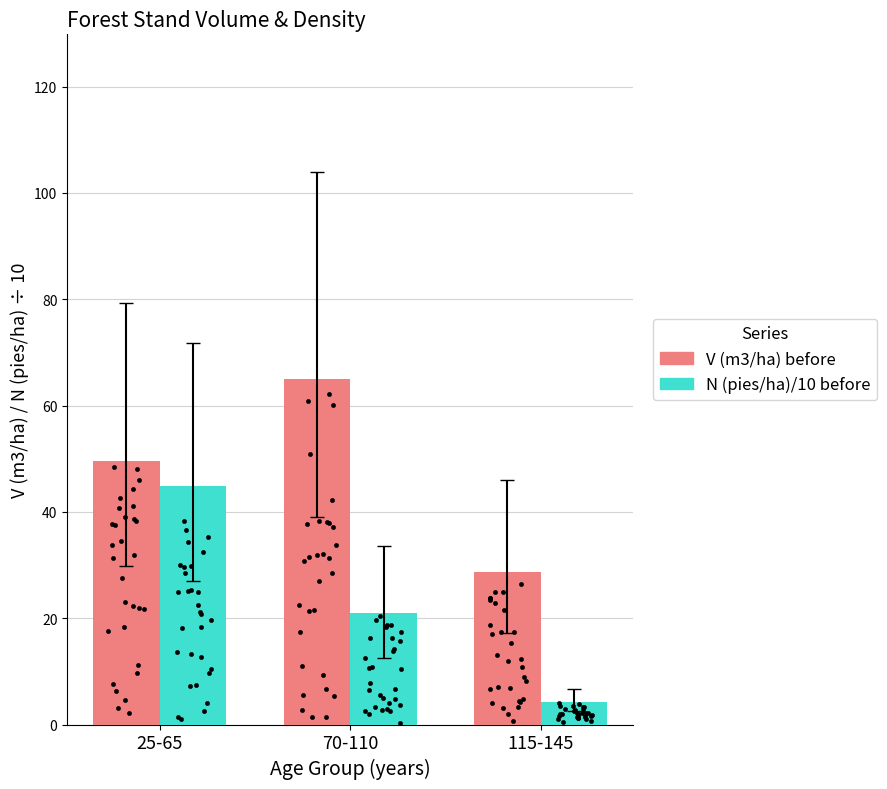

Which series contains the lowest Y value?

N (pies/ha)/10 before